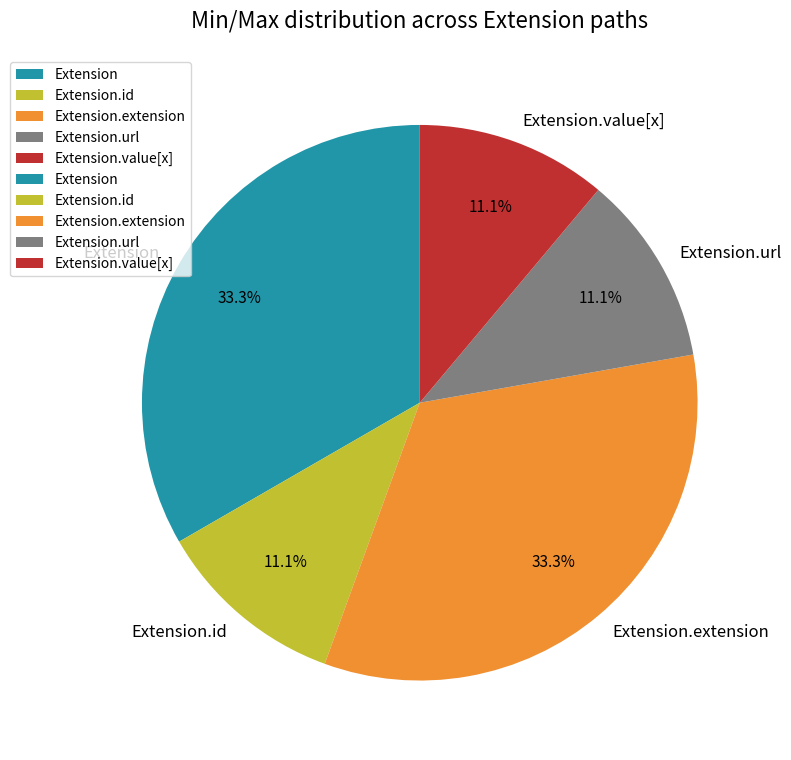

To the nearest percent, what is the average slice percentage?

20%